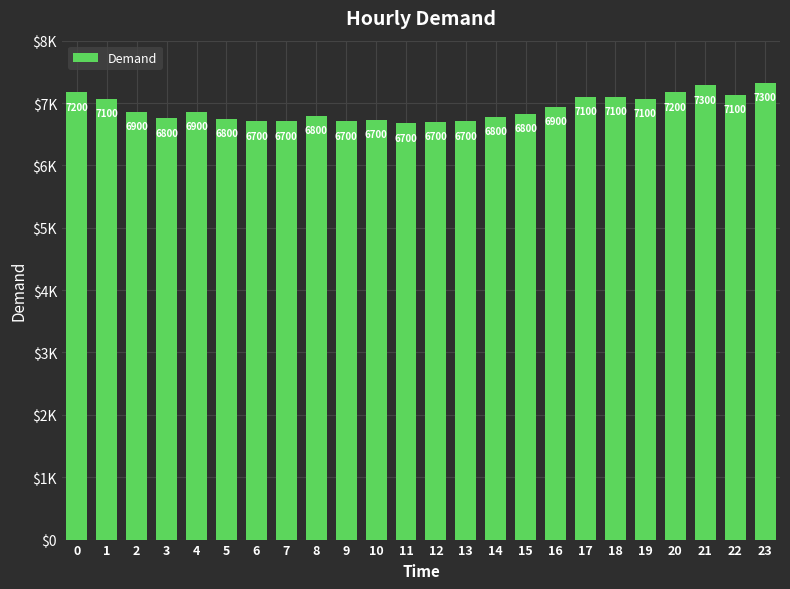

Reading left to right, transcribe all the data shown in this chart.

0=7174	1=7065	2=6857	3=6752	4=6855	5=6750	6=6709	7=6705	8=6800	9=6707	10=6732	11=6672	12=6700	13=6709	14=6776	15=6832	16=6943	17=7104	18=7103	19=7066	20=7174	21=7286	22=7130	23=7323